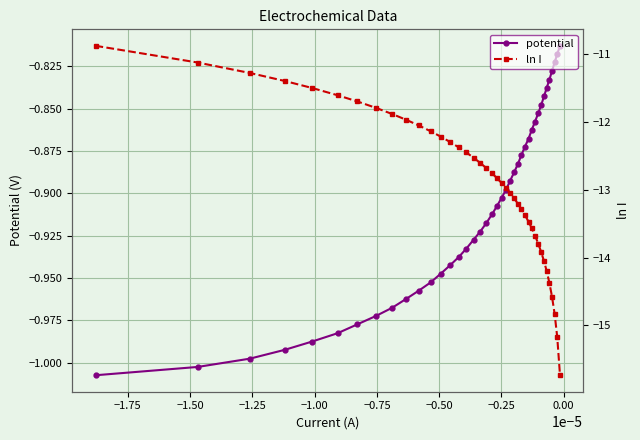

What are all the series names shown in the legend?

potential, ln I